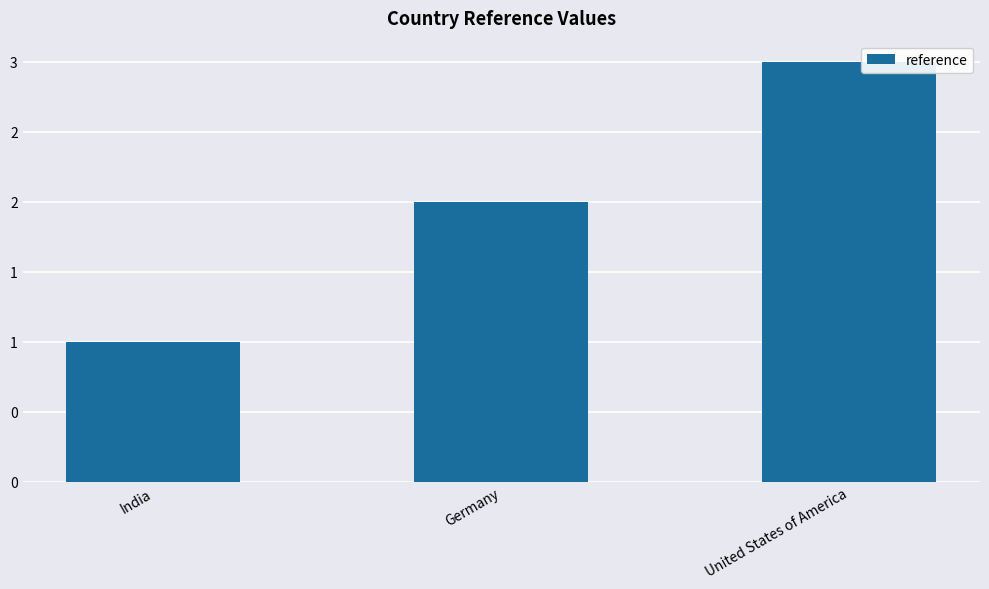

Rank the categories by value from highest to lowest.

United States of America, Germany, India